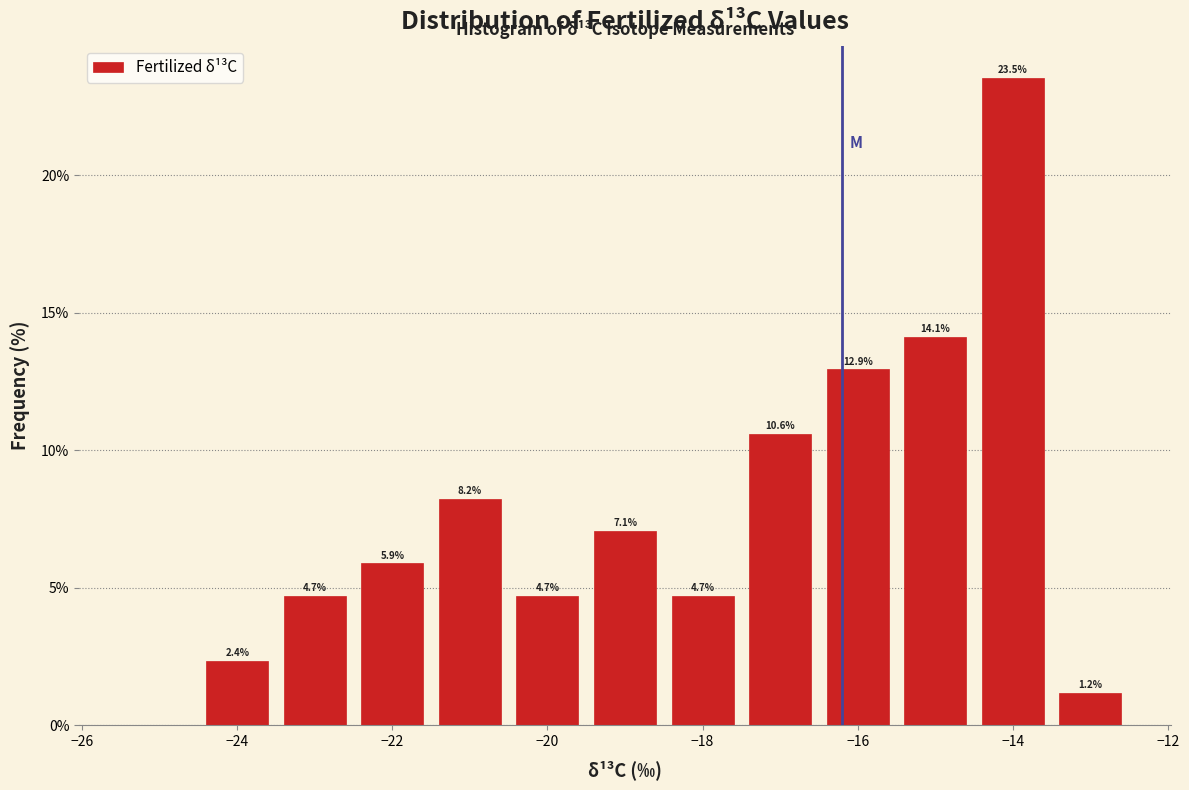

Which range on the x-axis has the tallest bar?

-14.5 to -13.5